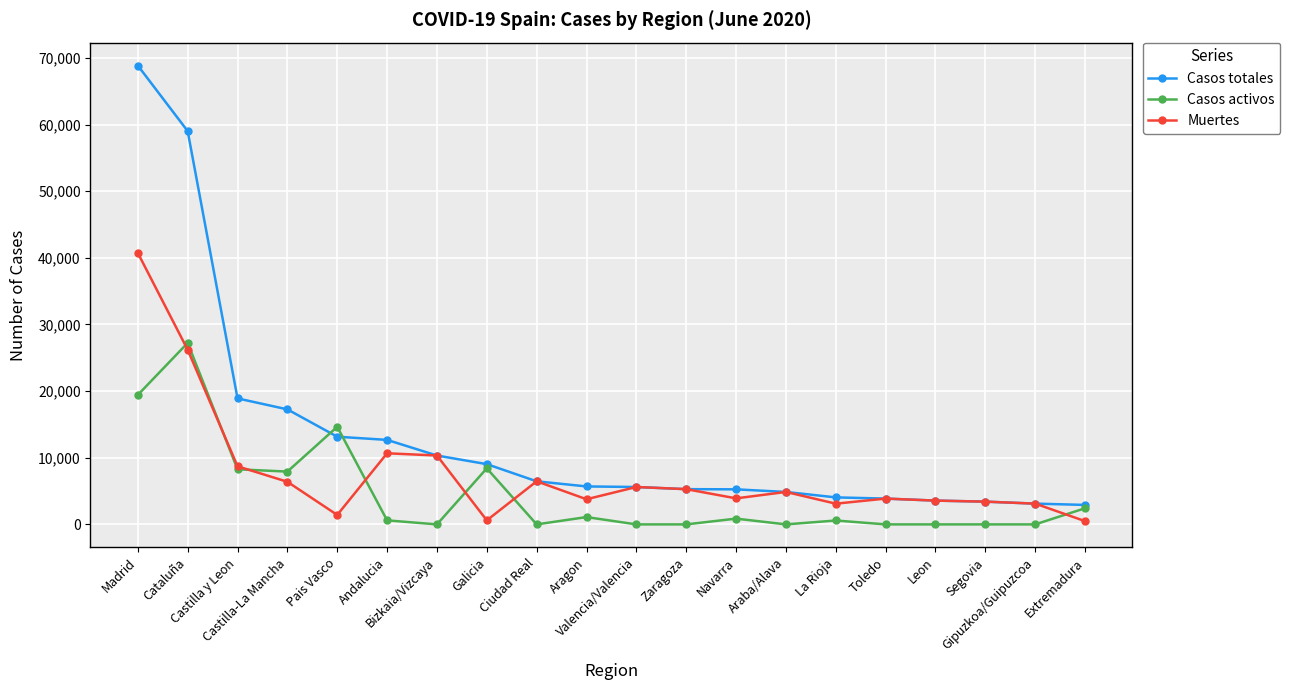

Rank the series by their average value, from lowest to highest.

Casos activos, Muertes, Casos totales